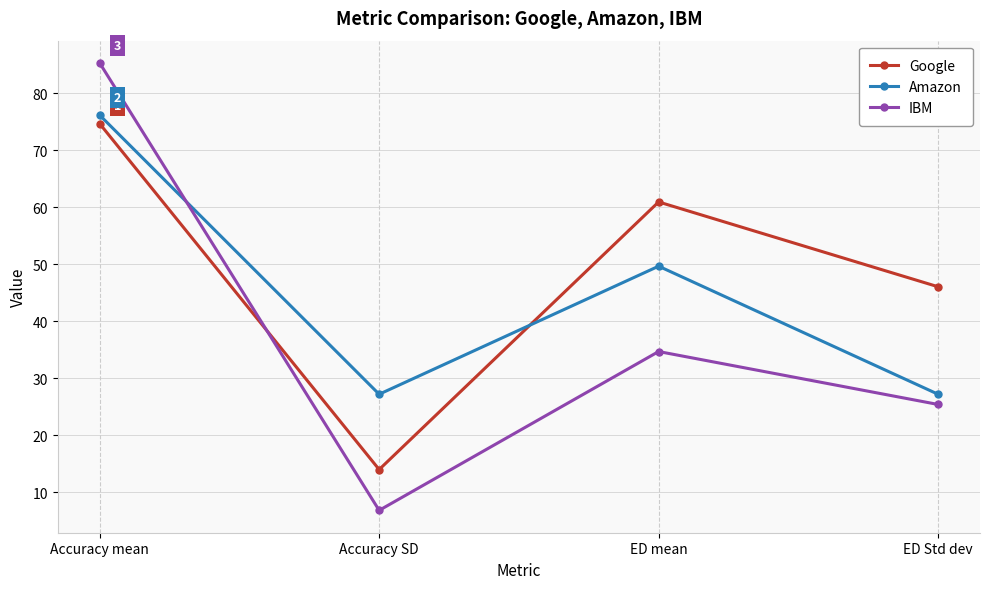

In Amazon, how many points are lower than both neighbors (excluding endpoints)?

1